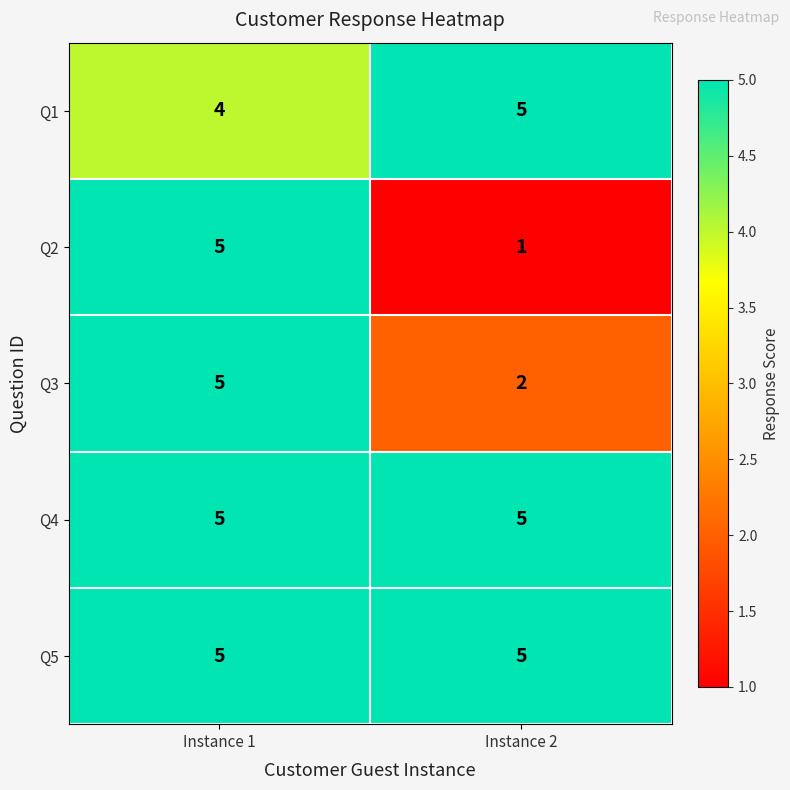

How many categories are shown in the chart?

2